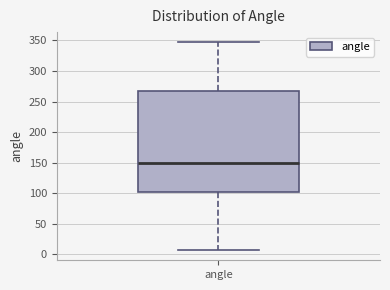

Transcribe this box plot: give where the median line is, the range the box spans, and where the two whiskers end, as read against the y-axis. The values are not printed on the chart, so give them approximately, as read against the axis.

median 150, box 105 to 265, whiskers 5 to 345